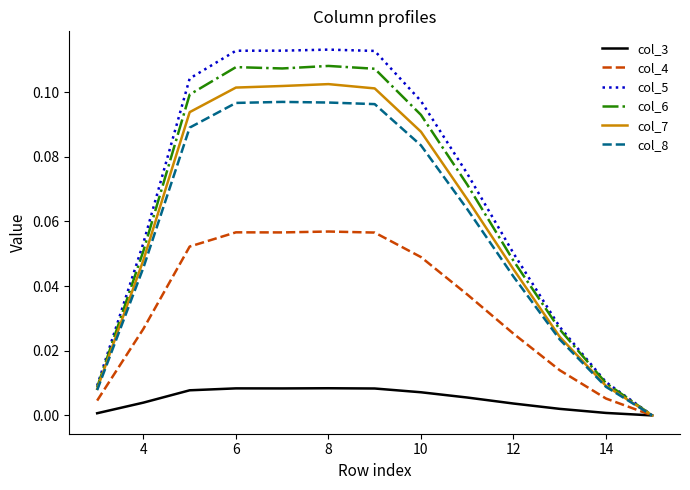

Which series has the widest spread of values?

col_5